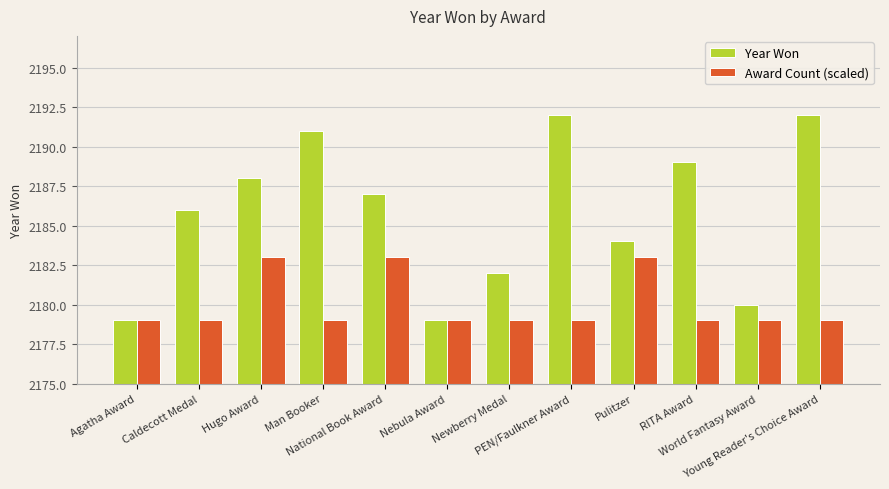

What is the label of the 4th bar from the right?

Pulitzer